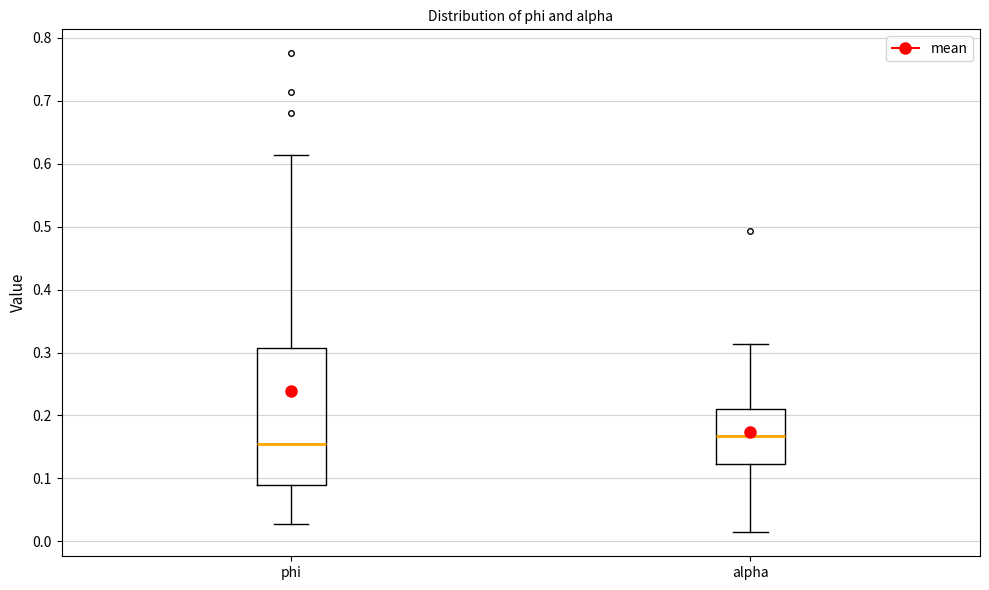

Which box is the tallest, from its lower edge to its upper edge?

phi